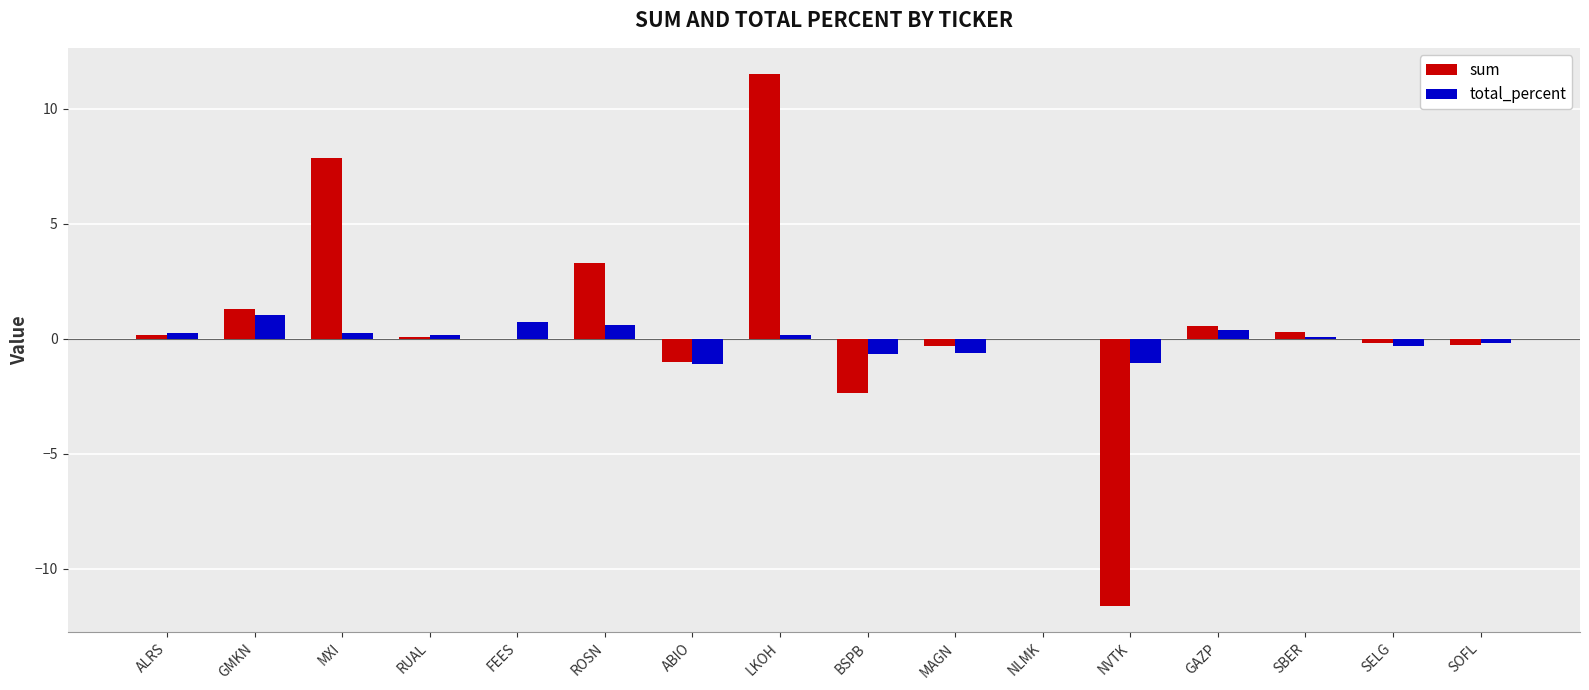

Which category has the highest value in the sum series?

LKOH